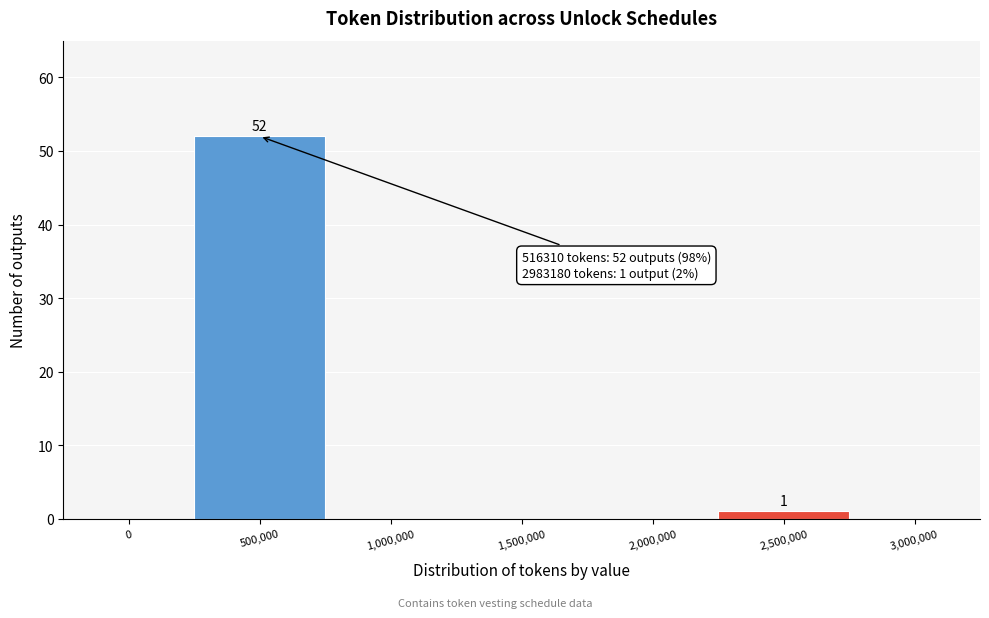

Reading left to right, what are all the values shown in this chart?

0=0	500,000=52	1,000,000=0	1,500,000=0	2,000,000=0	2,500,000=1	3,000,000=0